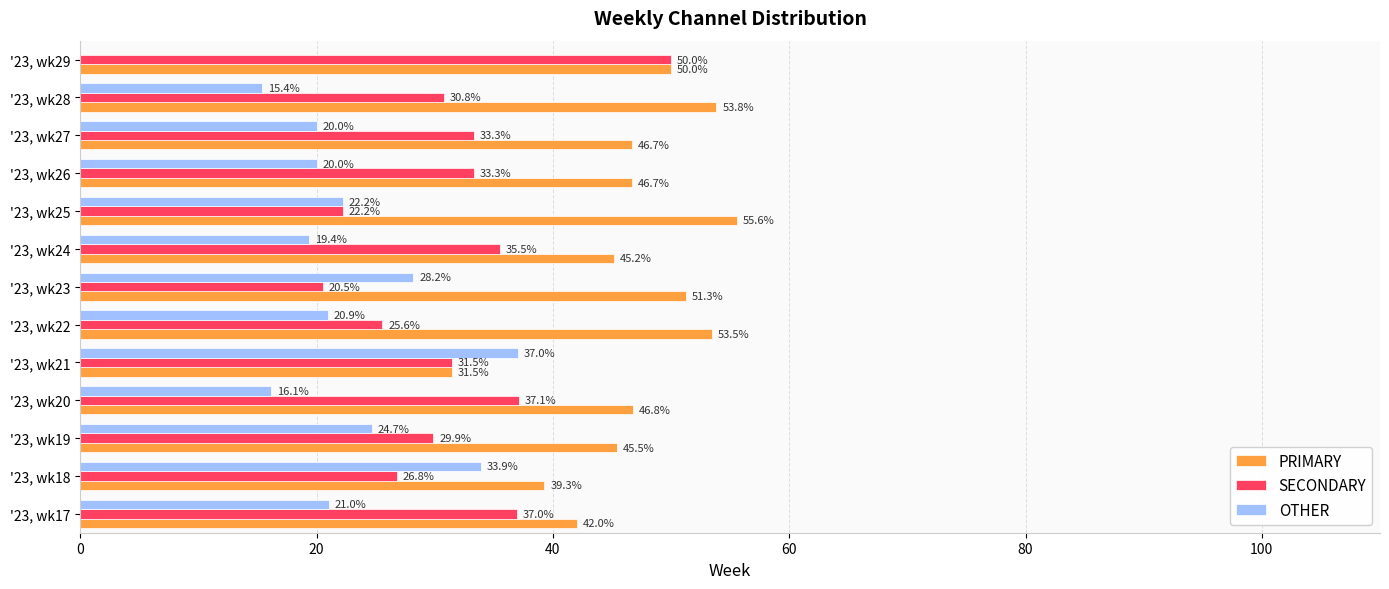

What is the total value across all series at '23, wk18?

100.0